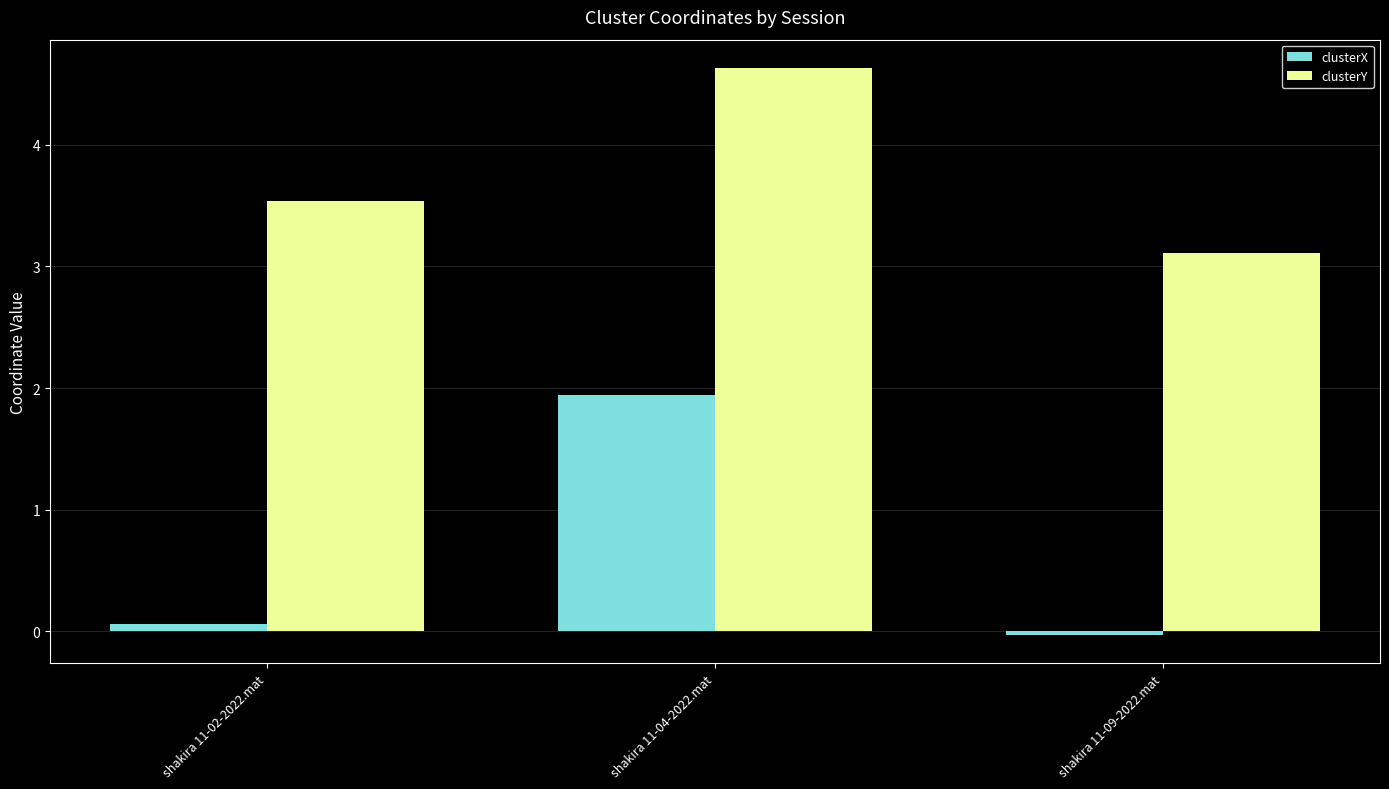

Which series has the largest range (max minus min)?

clusterX